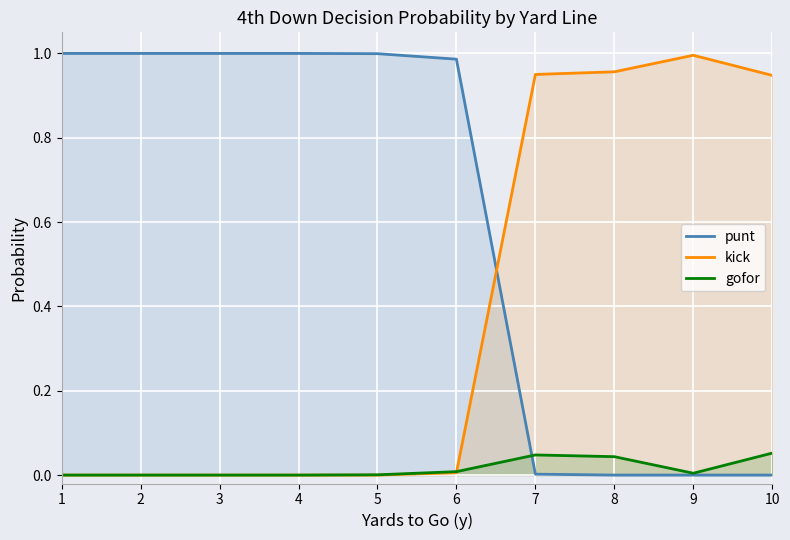

Where is the first local maximum for kick?

9